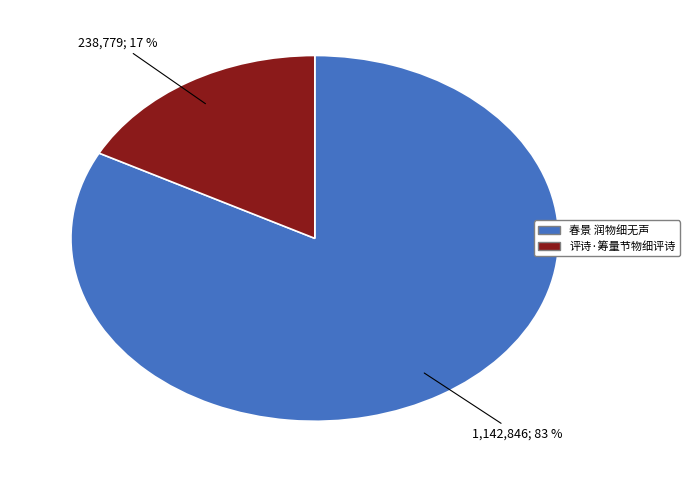

Rank the categories by value from lowest to highest.

评诗·筹量节物细评诗, 春景 润物细无声